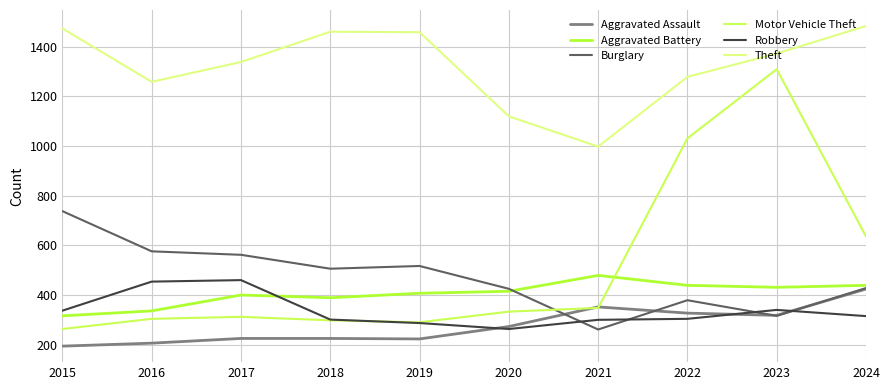

At how many categories does at least one series exceed 525?

10